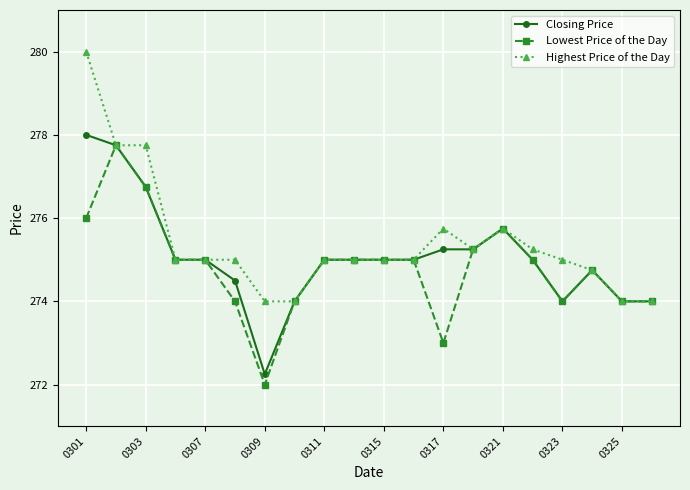

Which series has the widest spread of values?

Highest Price of the Day